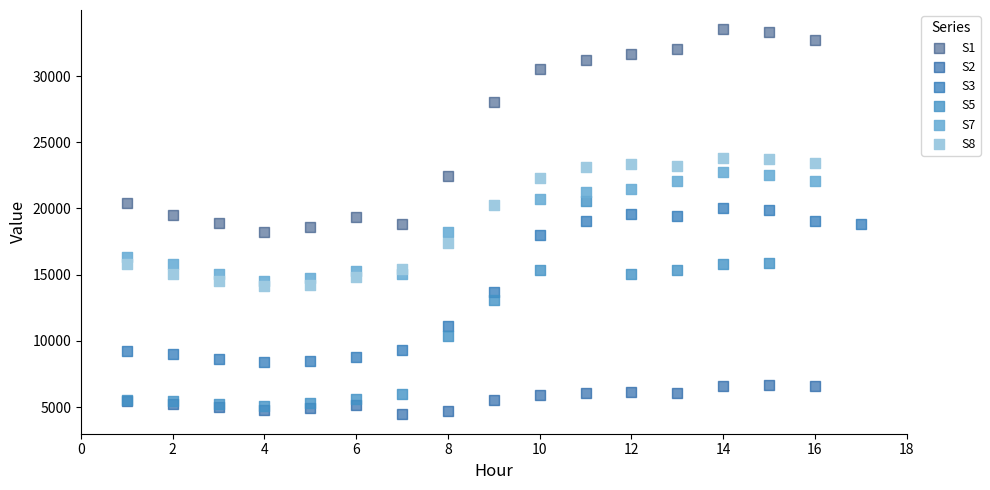

Which series contains the lowest Y value?

S2